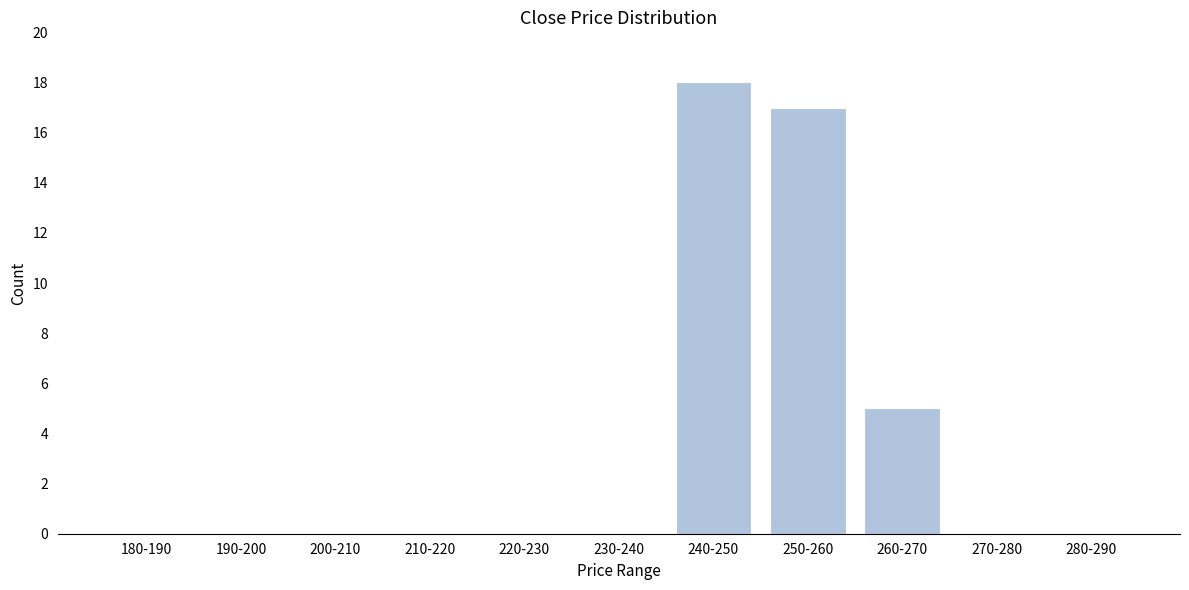

Reading left to right, transcribe all the data shown in this chart.

180-190=0	190-200=0	200-210=0	210-220=0	220-230=0	230-240=0	240-250=18	250-260=17	260-270=5	270-280=0	280-290=0